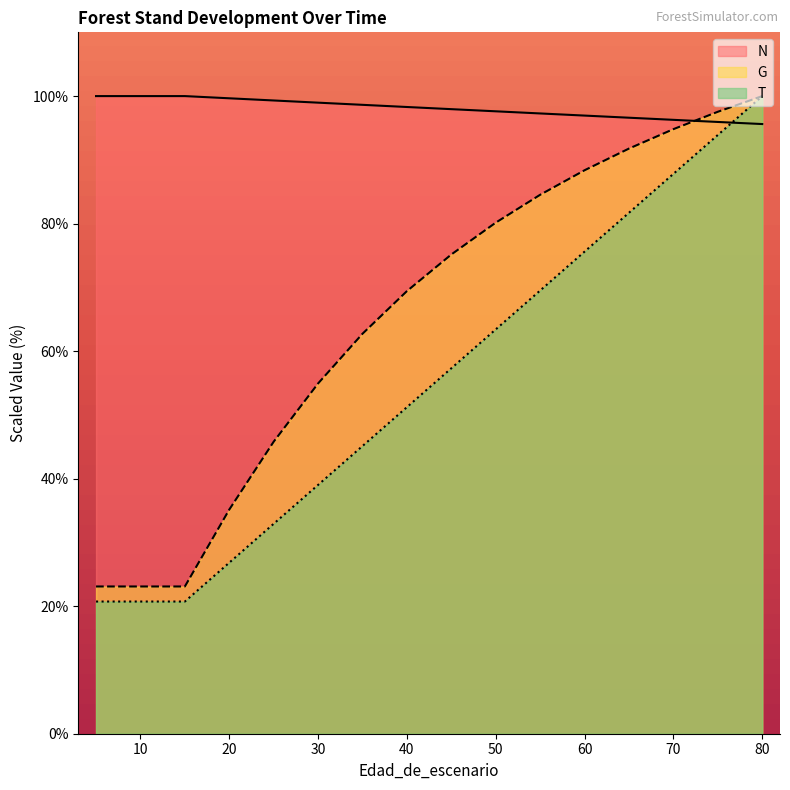

Between 35 and 70, which is larger?

35